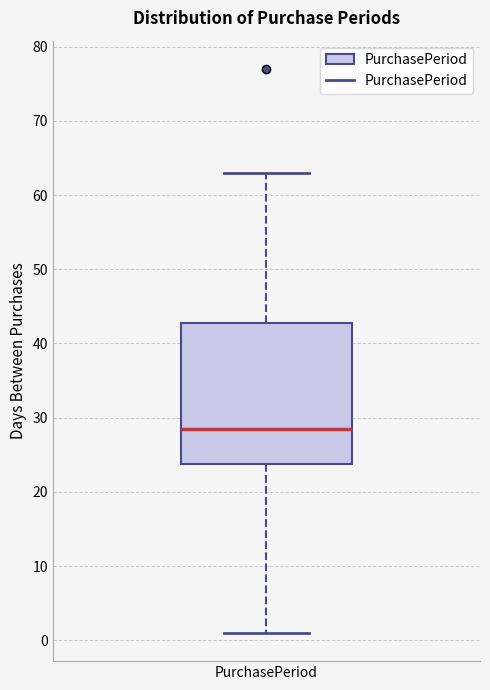

Read this box plot against the y-axis: the position of the median line, the range covered by the box, and the ends of both whiskers. The values are not printed on the chart, so give them approximately, as read against the axis.

median 29, box 24 to 43, whiskers 1 to 63